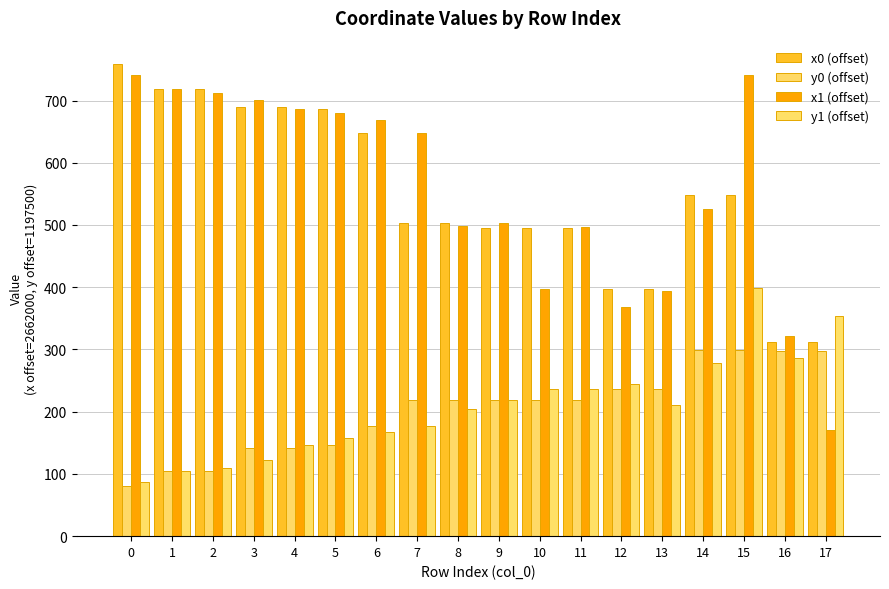

The x1 (offset) series shows 951.0 at 3. True or false?

False